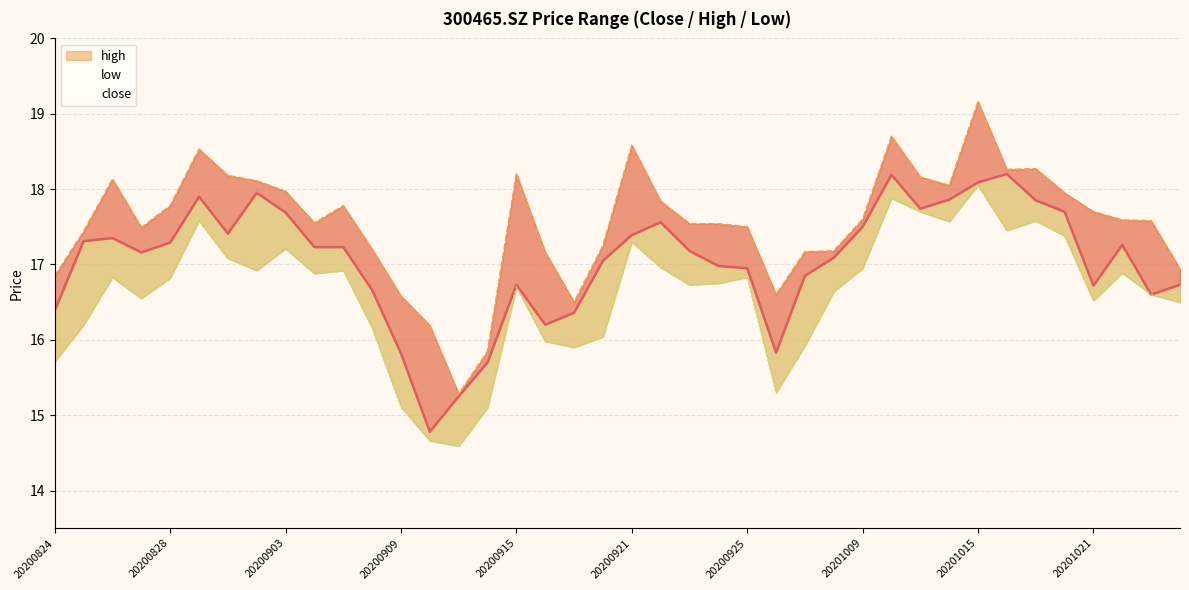

What is the value of the low point at the 10th from the left?

16.9